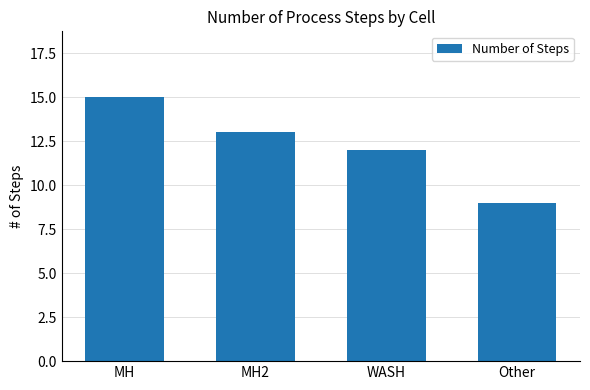

Approximately how many times larger is the value at MH2 compared to WASH?

1.1